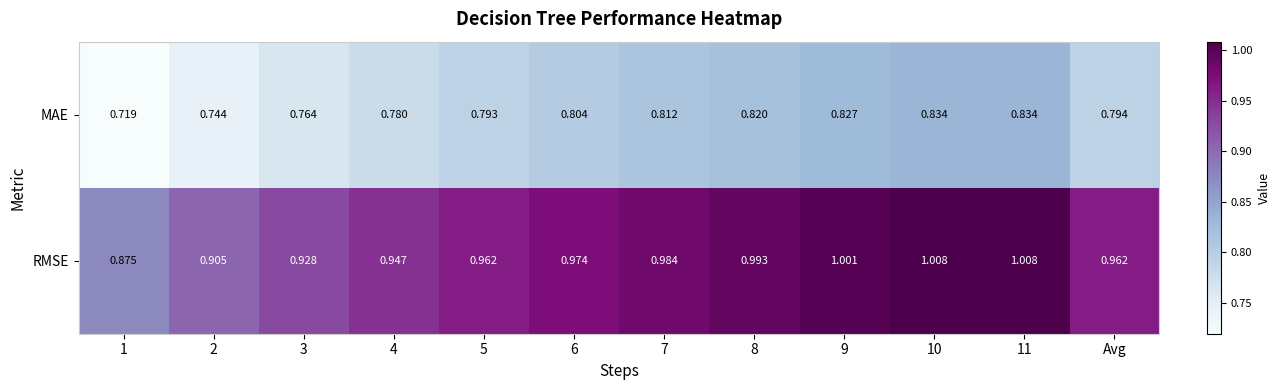

Rank the series by their average value, from highest to lowest.

RMSE, MAE